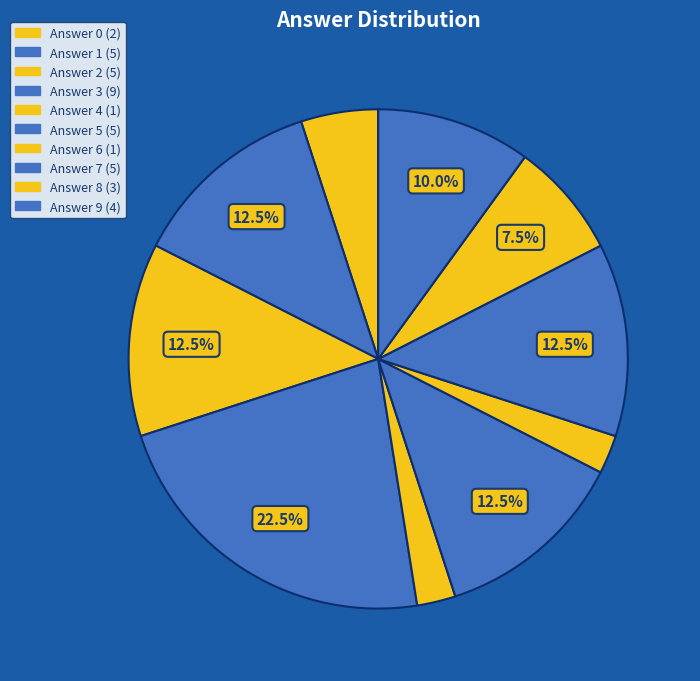

How many segments does this pie chart have?

10